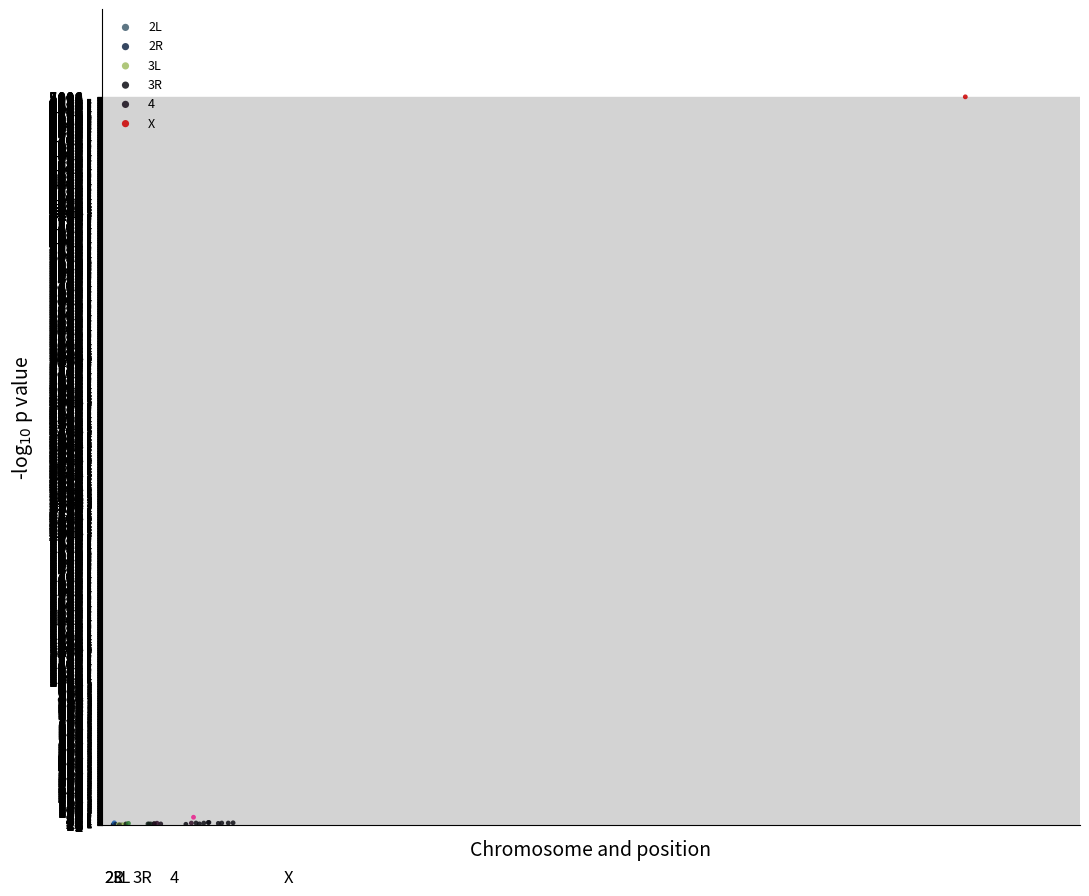

Which series reaches the maximum Y coordinate?

X